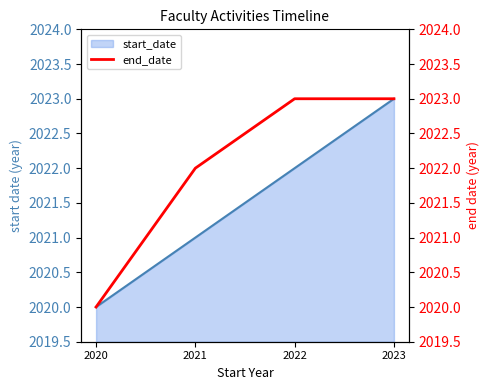

List the labels in order of value, largest first.

2022, 2023, 2021, 2020